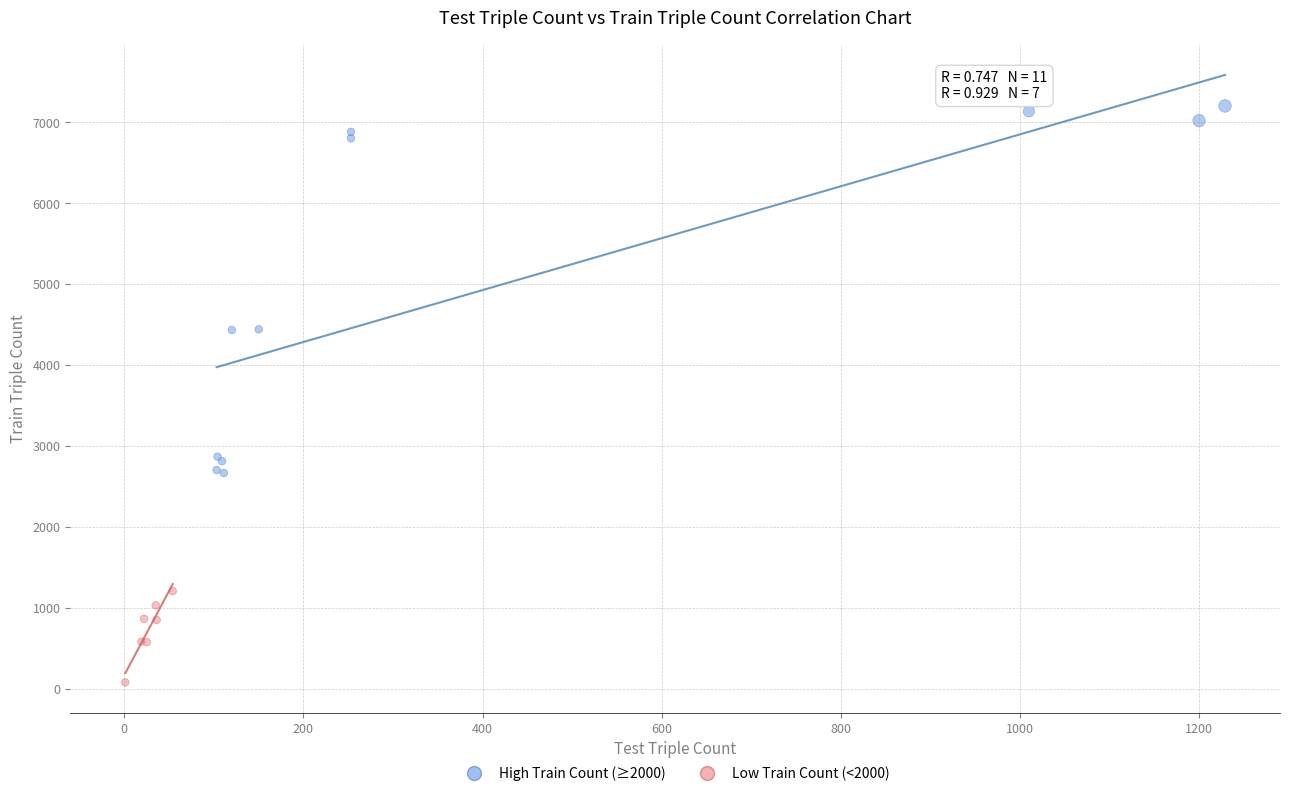

Which series has the largest Y range (max minus min)?

High Train Count (≥2000)